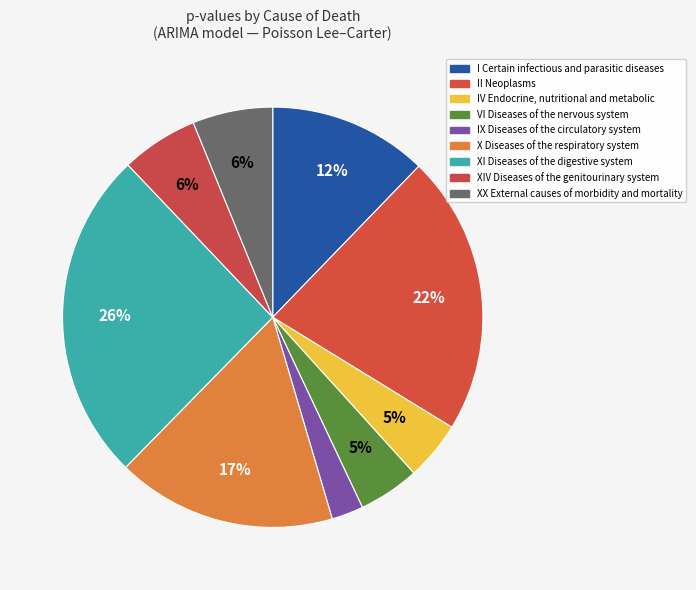

To the nearest percent, what is the combined percentage of IX Diseases of the circulatory system and XX External causes of morbidity and mortality?

9%